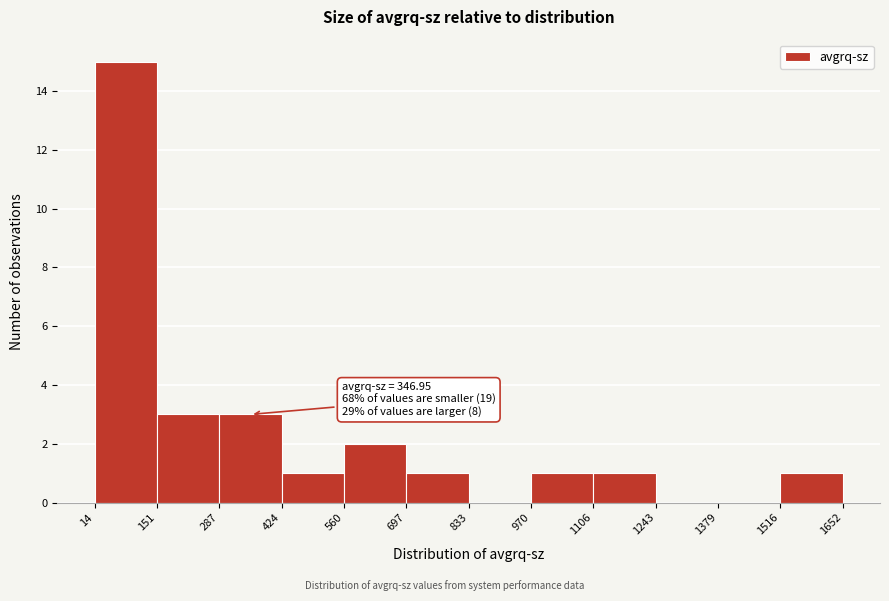

Which range on the x-axis has the tallest bar?

14 to 151